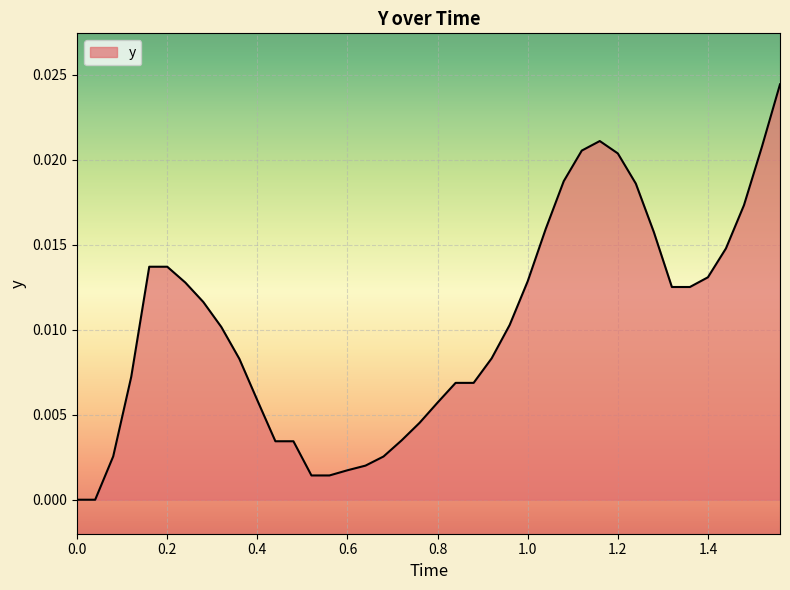

How many lines are shown in the chart?

1